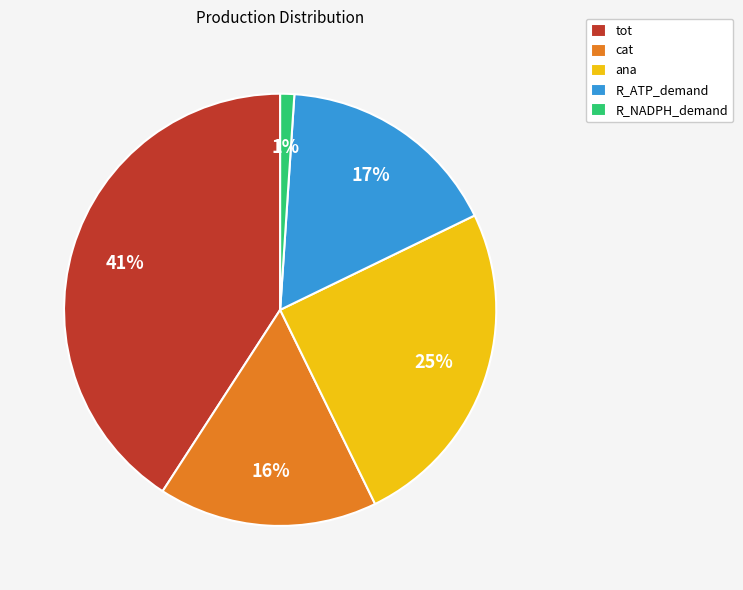

What is the largest slice in the pie chart?

tot